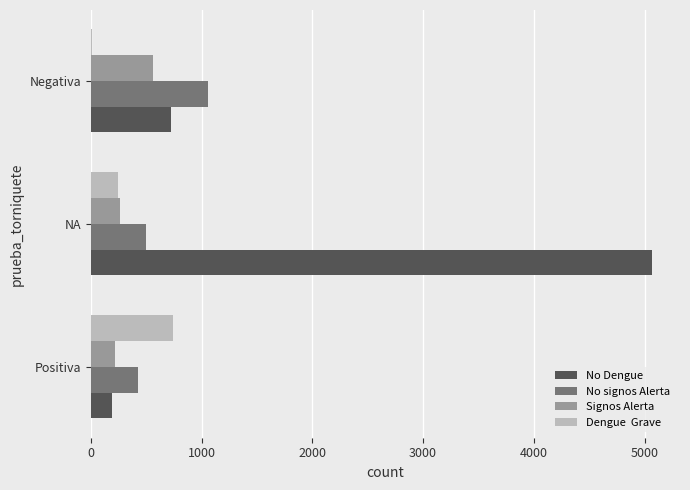

At which category is the sum across all series the highest?

NA